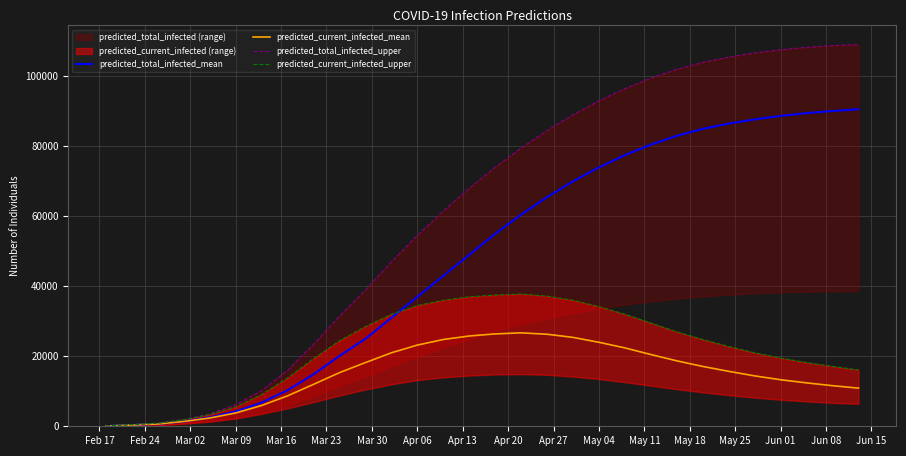

What is the label of the 4th point from the left?

Mar 09